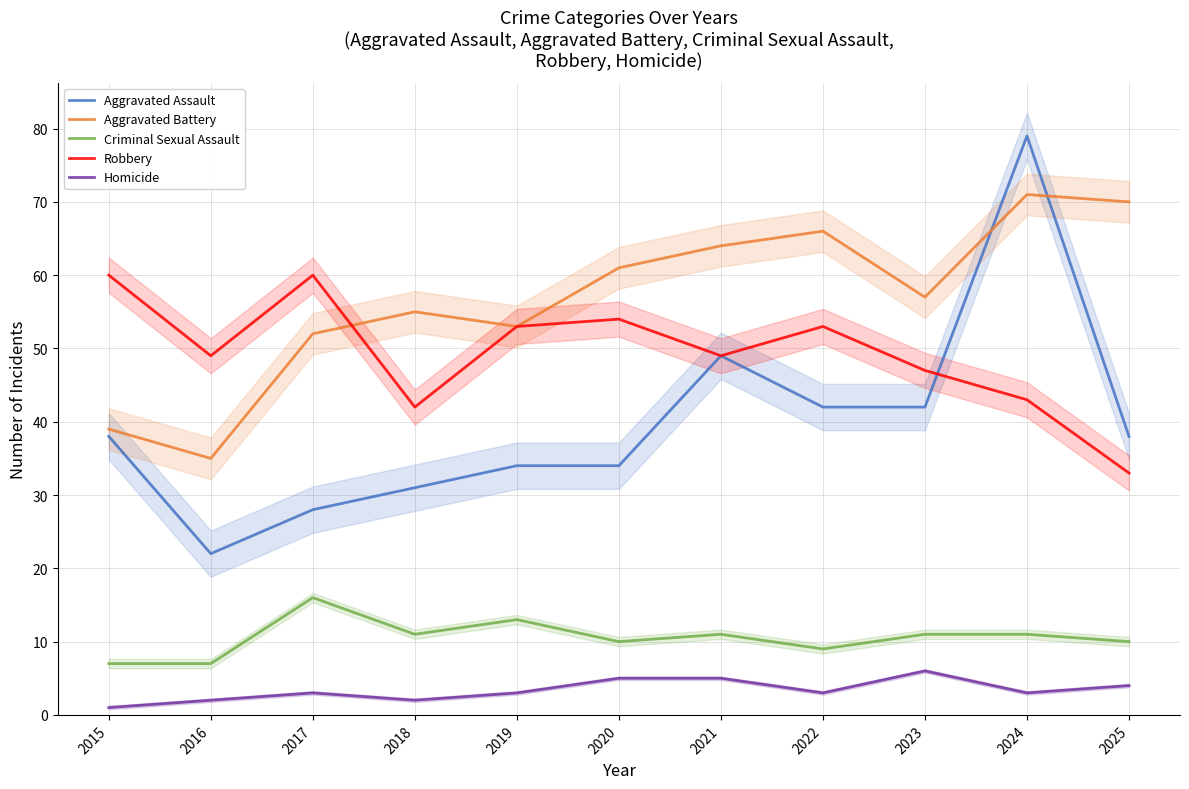

The value of Robbery at 2025 is 45. True or false?

False